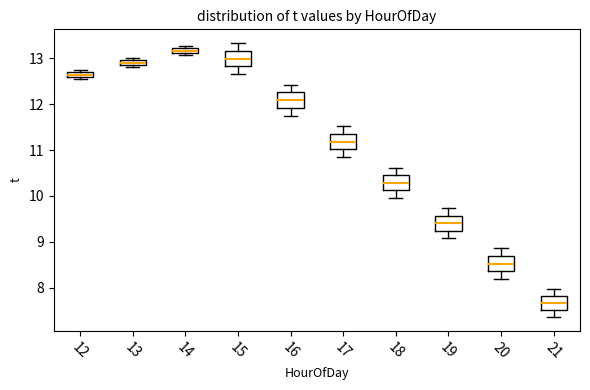

Where is the lower edge of the box at x = 13 on the y-axis? The values are not printed on the chart, so give them approximately, as read against the axis.

12.9